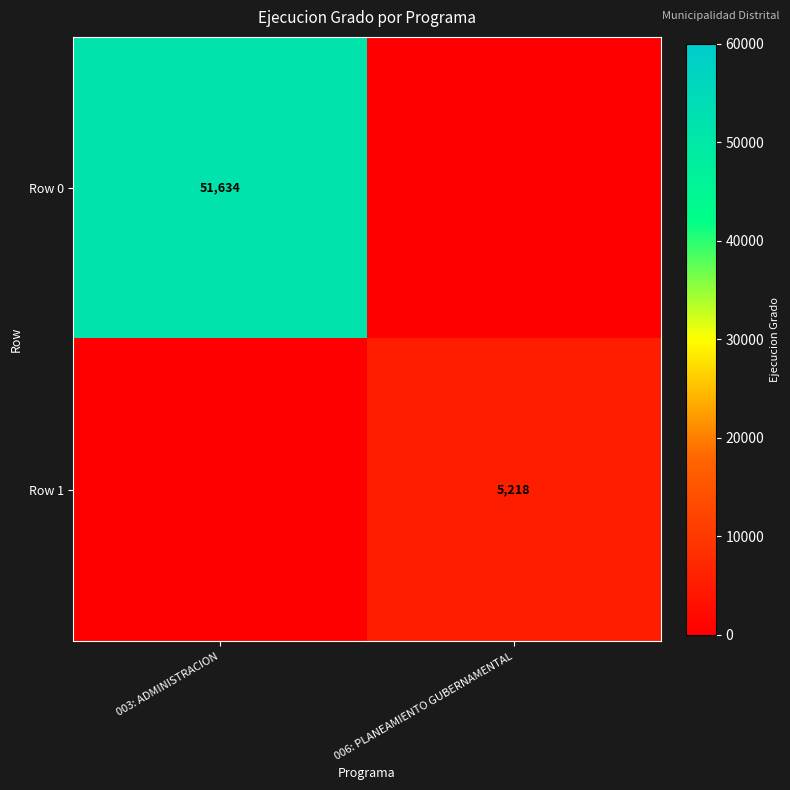

The value of Row 1 at 006: PLANEAMIENTO GUBERNAMENTAL is 5218. True or false?

True